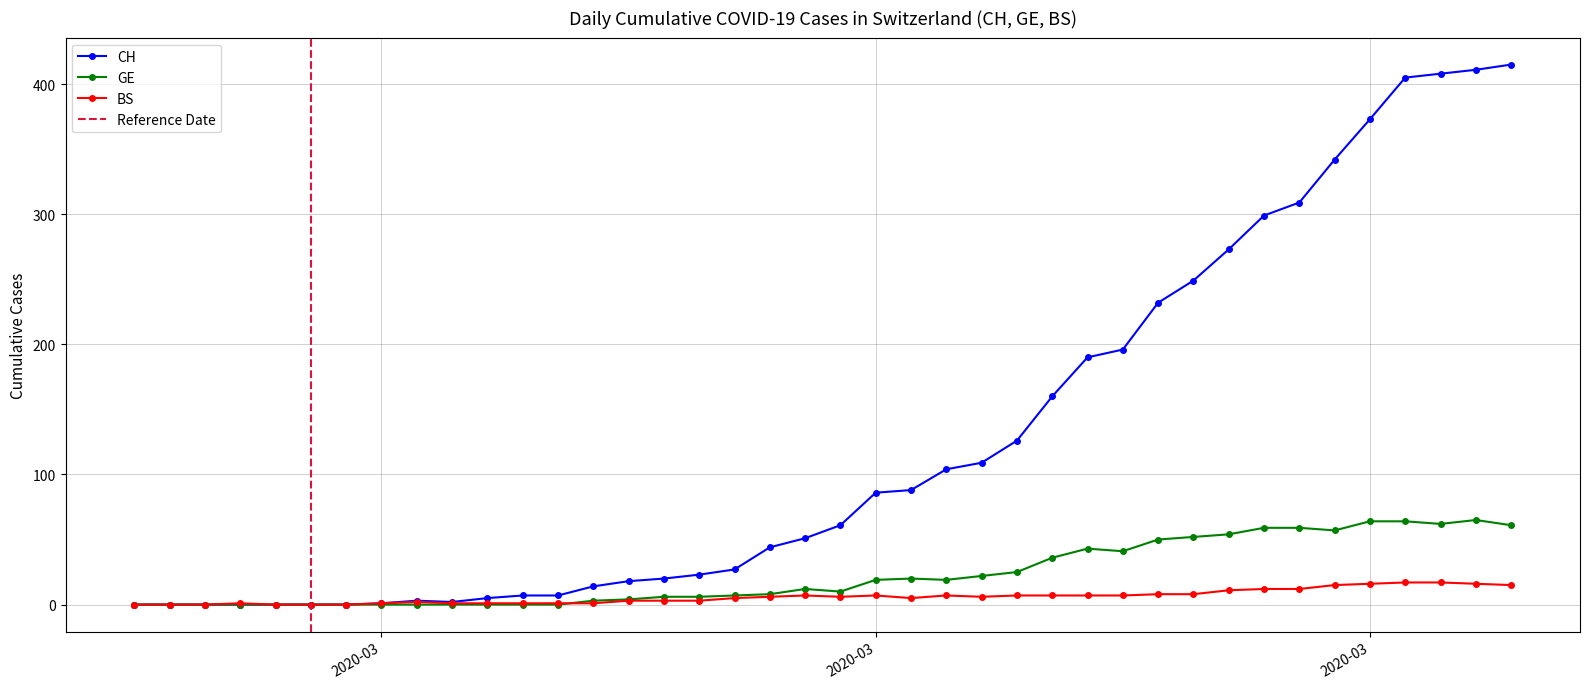

True or false: BS and CH intersect in this chart.

False